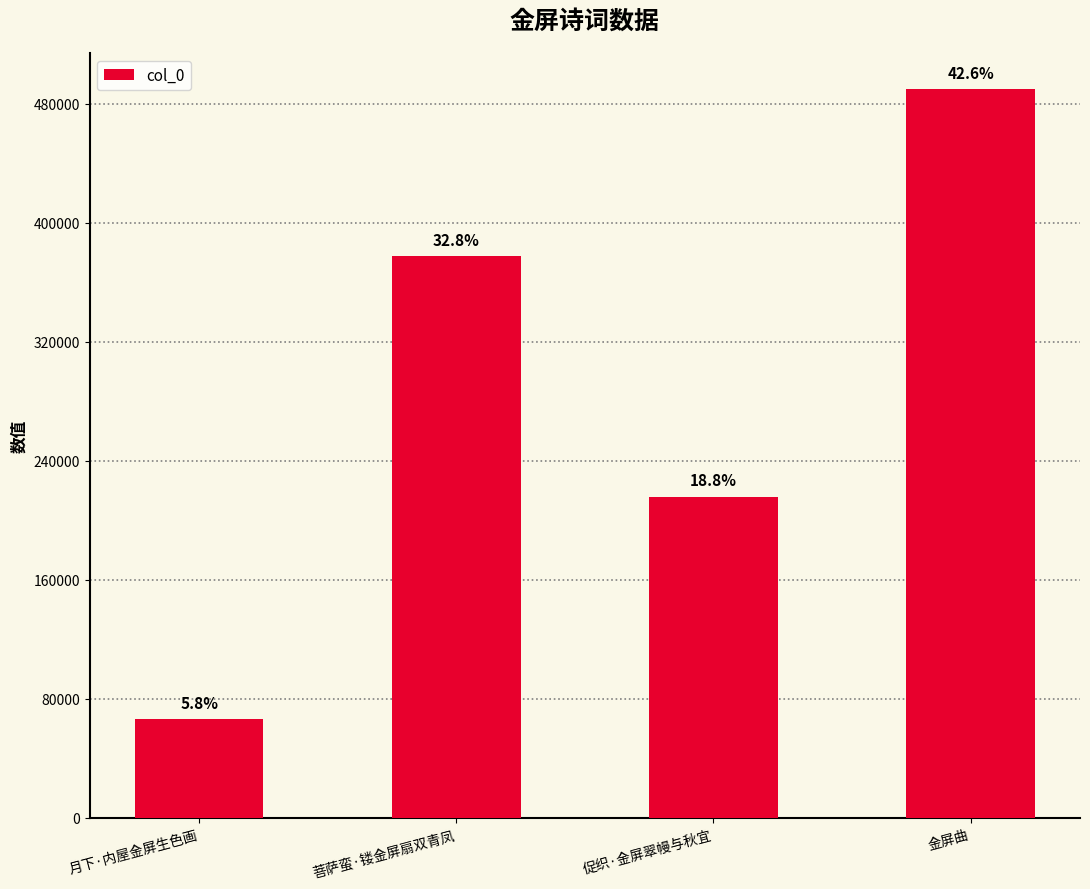

What is the ratio of the value at 菩萨蛮·镂金屏扇双青凤 to the value at 月下·内屋金屏生色画?

5.7